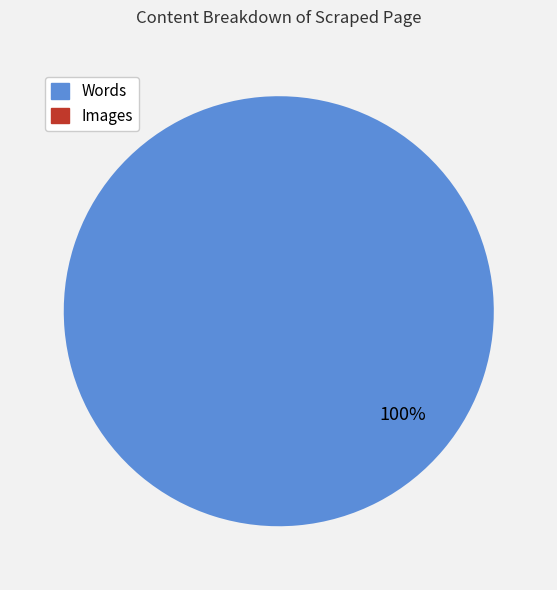

To the nearest percent, what portion does Words represent?

100%